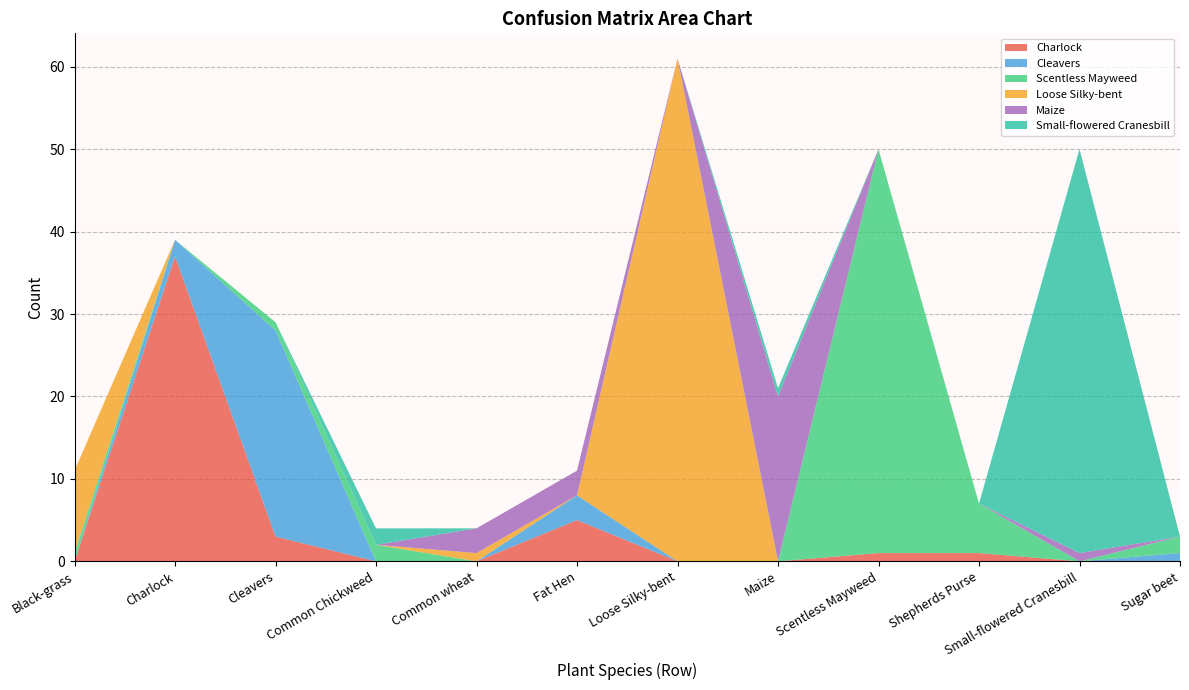

Reading right to left, list all the values displayed in this chart.

Charlock: 0	0	1	1	0	0	5	0	0	3	37	0
Cleavers: 1	0	0	0	0	0	3	0	0	25	2	0
Scentless Mayweed: 2	0	6	49	0	0	0	0	2	1	0	1
Loose Silky-bent: 0	0	0	0	0	61	0	1	0	0	0	10
Maize: 0	1	0	0	20	0	3	3	0	0	0	0
Small-flowered Cranesbill: 0	49	0	0	1	0	0	0	2	0	0	0